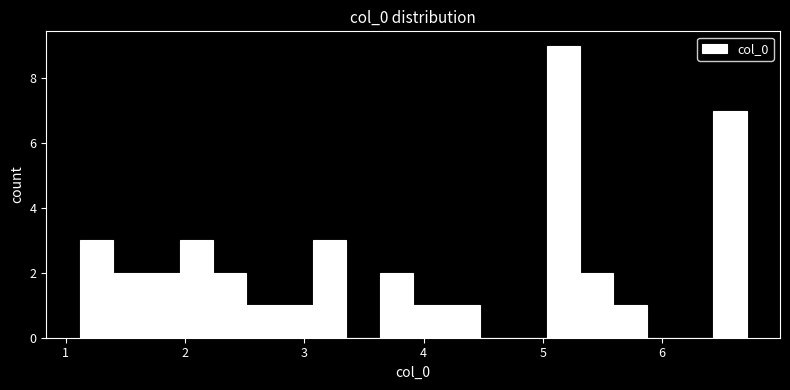

Around what value on the x-axis is the tallest bar? Give the approximate position of its centre, as read against the axis.

5.2